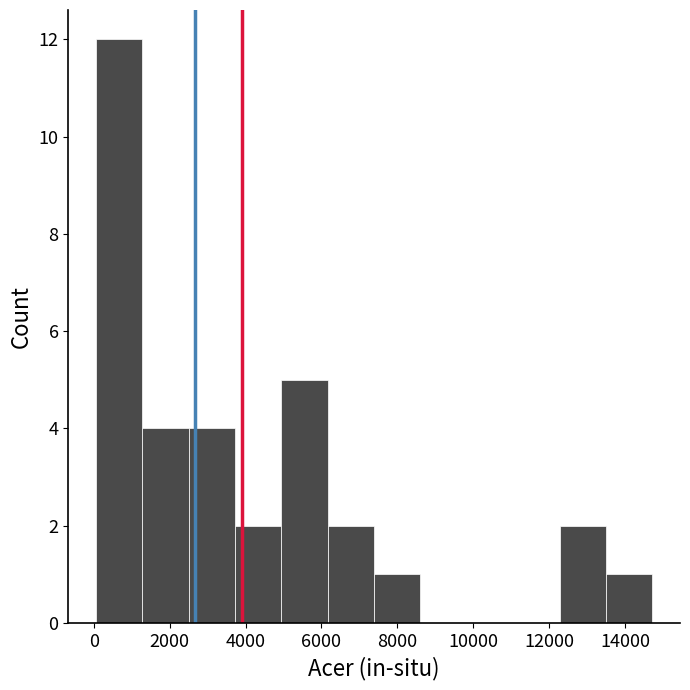

Reading left to right, transcribe this chart: for each bar, give the range it covers on the x-axis and its height. Neither the bar edges nor the heights are printed on the chart, so give them approximately, as read against the axes.

0 to 1200: 12
1200 to 2600: 4
2600 to 3800: 4
3800 to 5000: 2
5000 to 6200: 5
6200 to 7400: 2
7400 to 8600: 1
8600 to 9800: 0
9800 to 11000: 0
11000 to 12200: 0
12200 to 13400: 2
13400 to 14800: 1